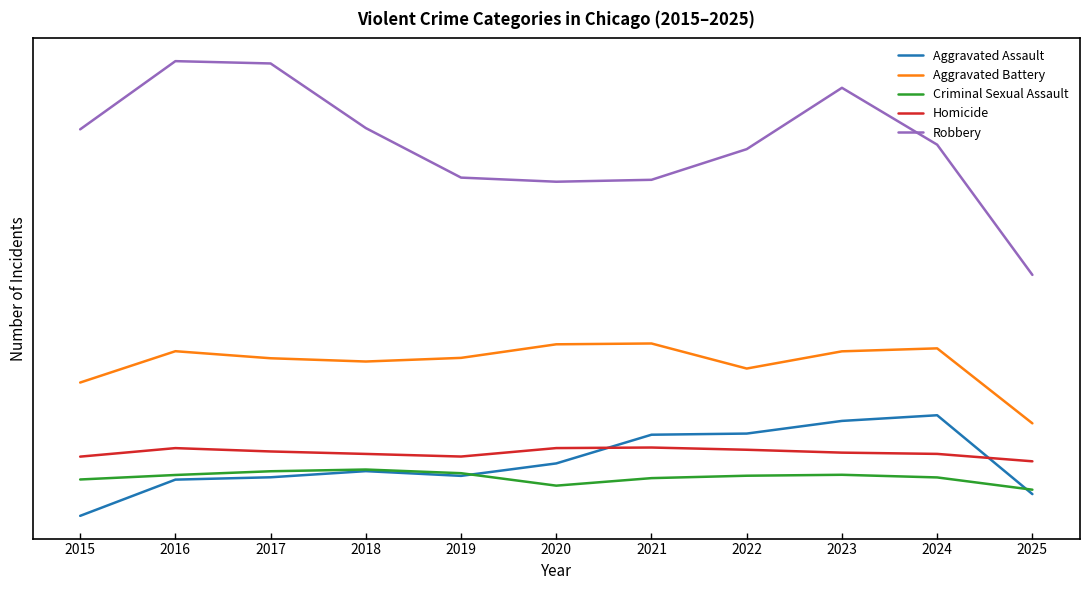

Does the chart display data point markers on the line(s)?

No